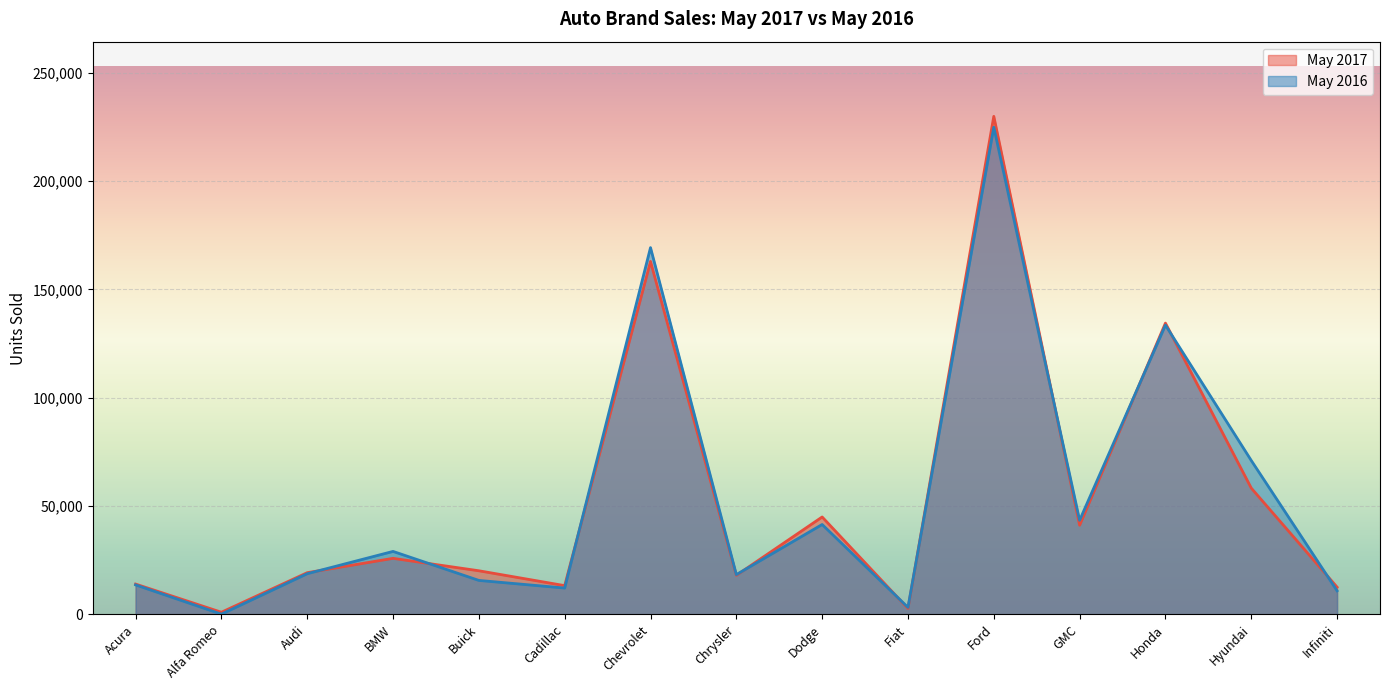

At Chrysler, list the series in order from smallest to largest.

May 2017, May 2016